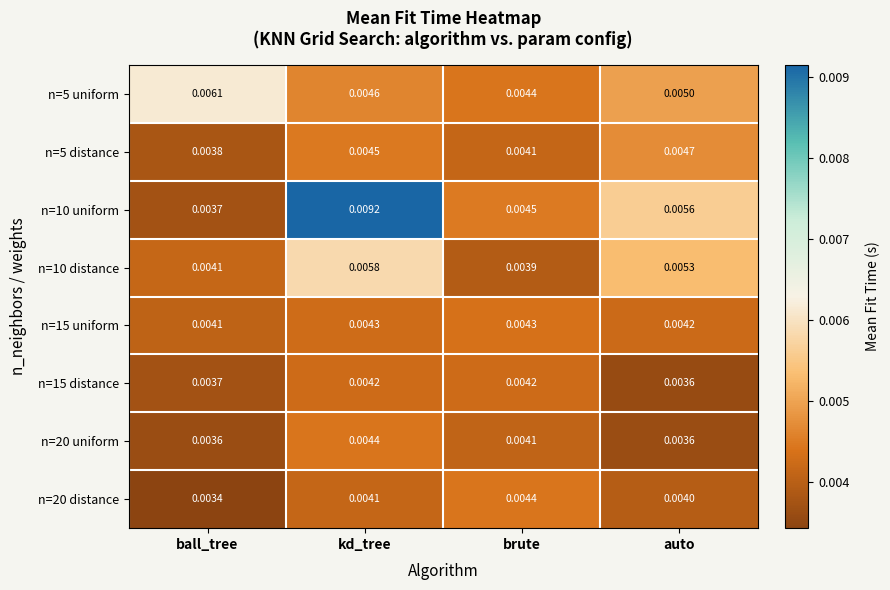

At which category is the sum across all series the highest?

kd_tree